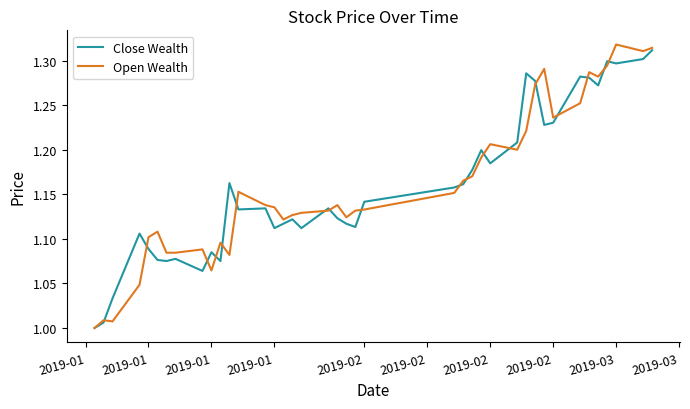

Which series has the widest spread of values?

Open Wealth